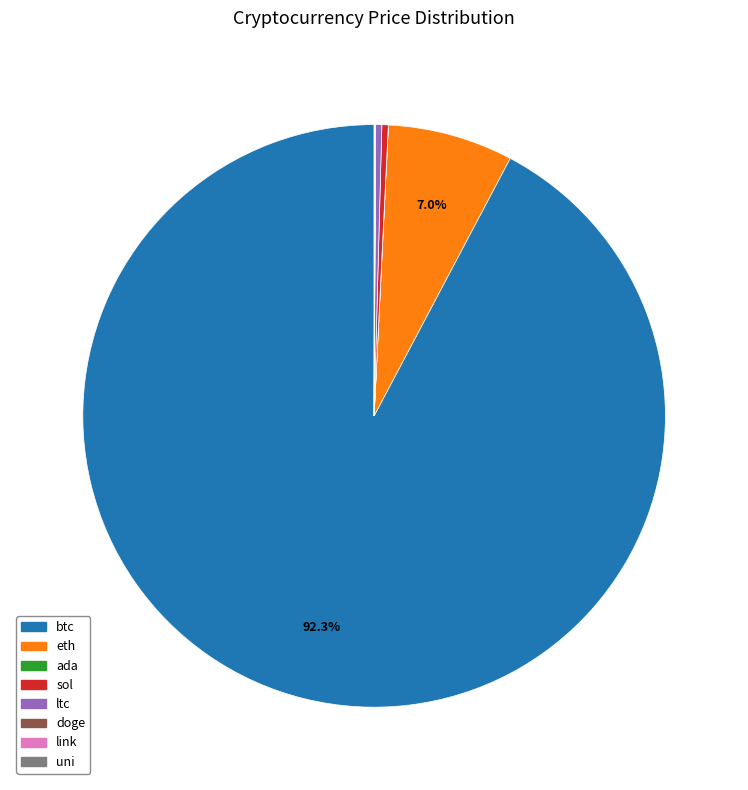

Is the sum of ltc and sol greater than half?

No